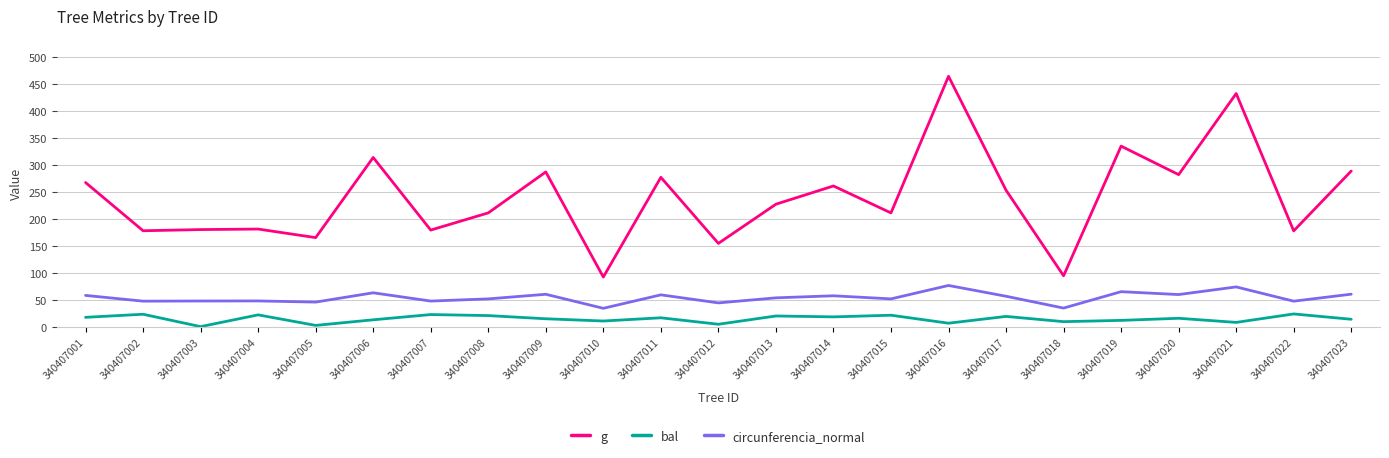

True or false: circunferencia_normal has a value of 24.7 at 340407002.

False